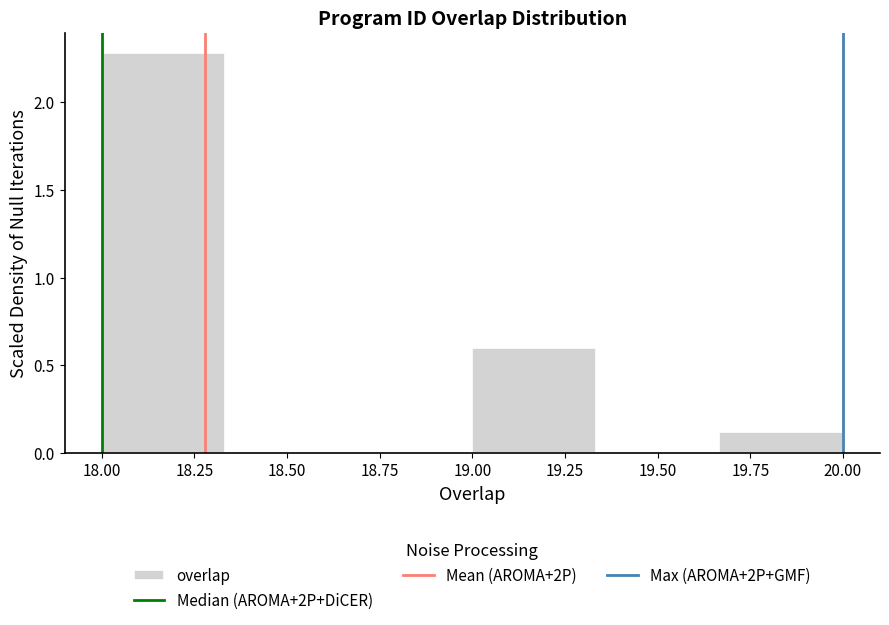

What is the height of the bar covering 19.00 to 19.35 on the x-axis? Neither the bar edges nor the heights are printed on the chart, so give them approximately, as read against the axes.

0.6